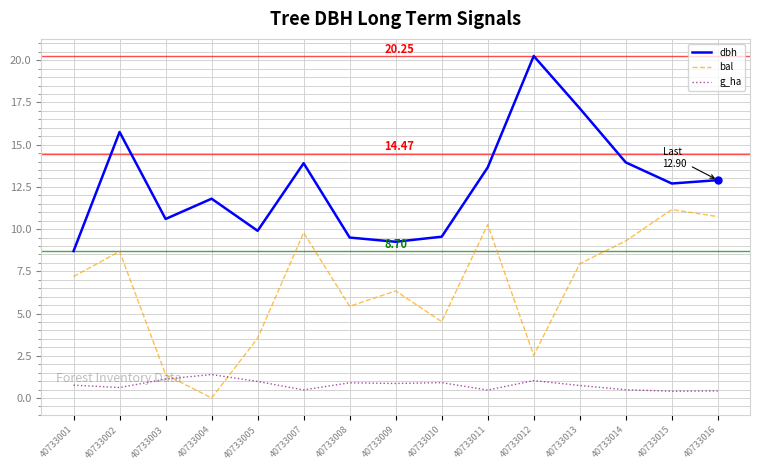

Which series has the largest range (max minus min)?

dbh